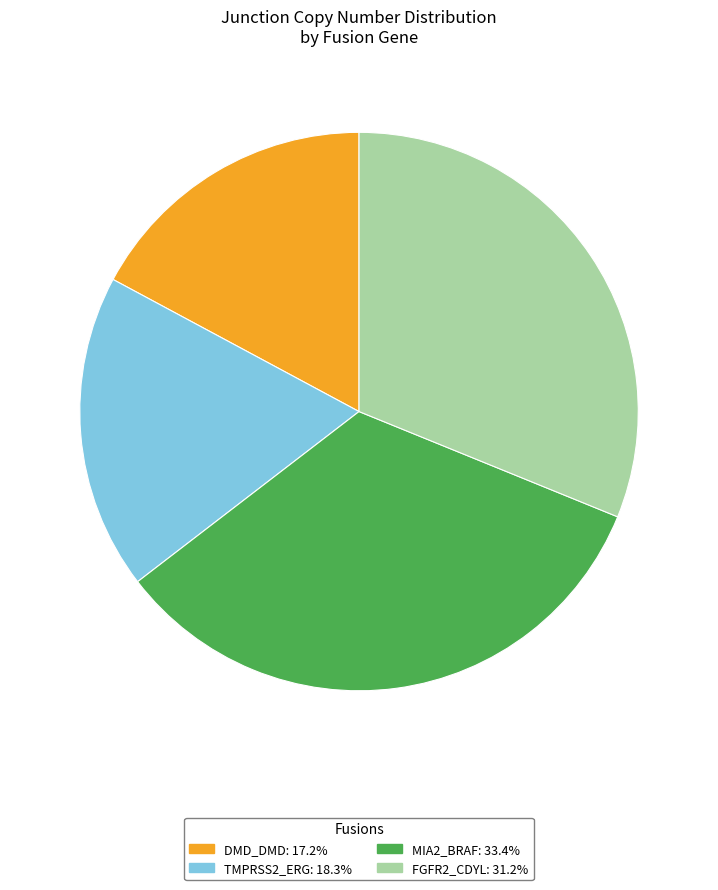

Is DMD_DMD the majority of the pie?

No